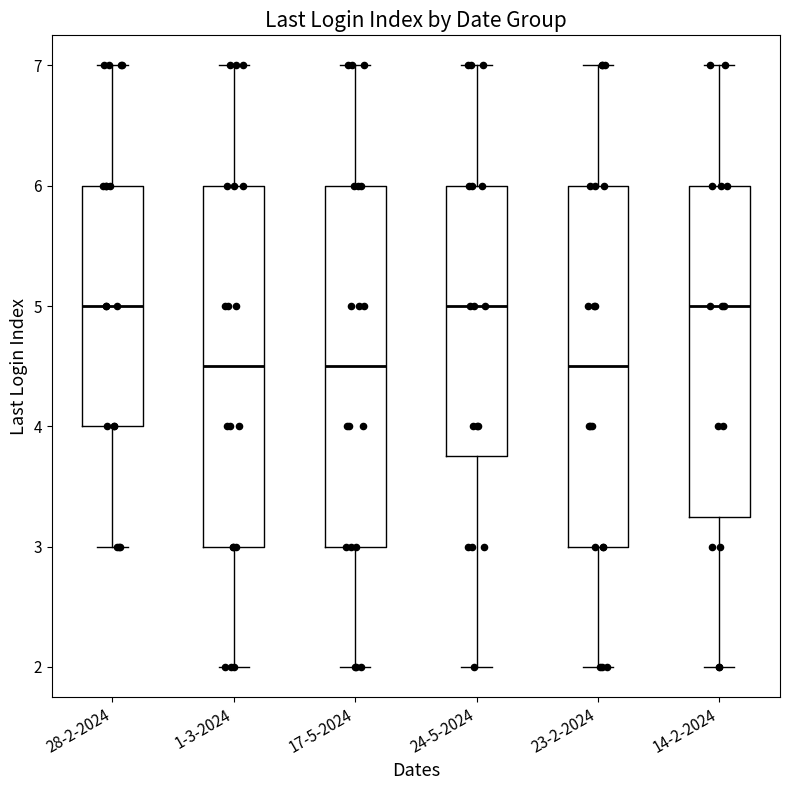

Reading left to right, transcribe this box plot: for each box, give where its median line is, the range the box spans, and where its two whiskers end, as read against the y-axis. The values are not printed on the chart, so give them approximately, as read against the axis.

28-2-2024: median 5.0, box 4.0 to 6.0, whiskers 3.0 to 7.0
1-3-2024: median 4.5, box 3.0 to 6.0, whiskers 2.0 to 7.0
17-5-2024: median 4.5, box 3.0 to 6.0, whiskers 2.0 to 7.0
24-5-2024: median 5.0, box 3.8 to 6.0, whiskers 2.0 to 7.0
23-2-2024: median 4.5, box 3.0 to 6.0, whiskers 2.0 to 7.0
14-2-2024: median 5.0, box 3.3 to 6.0, whiskers 2.0 to 7.0